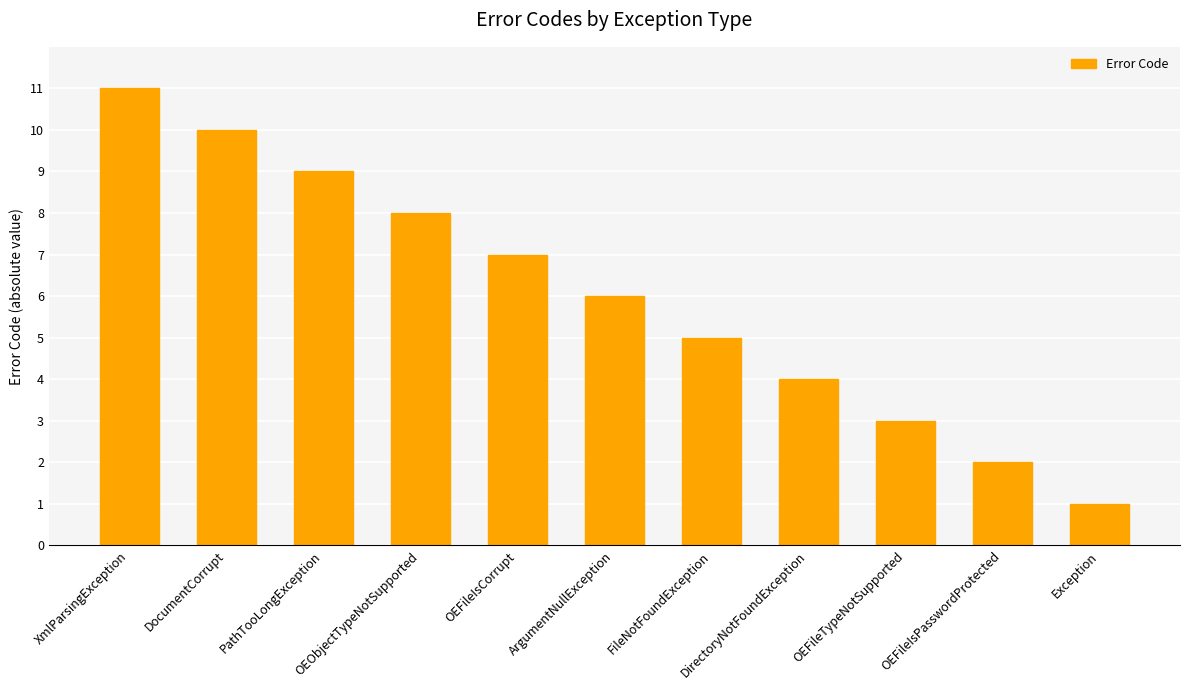

What is the sum of the values at OEFileIsCorrupt and DirectoryNotFoundException?

11